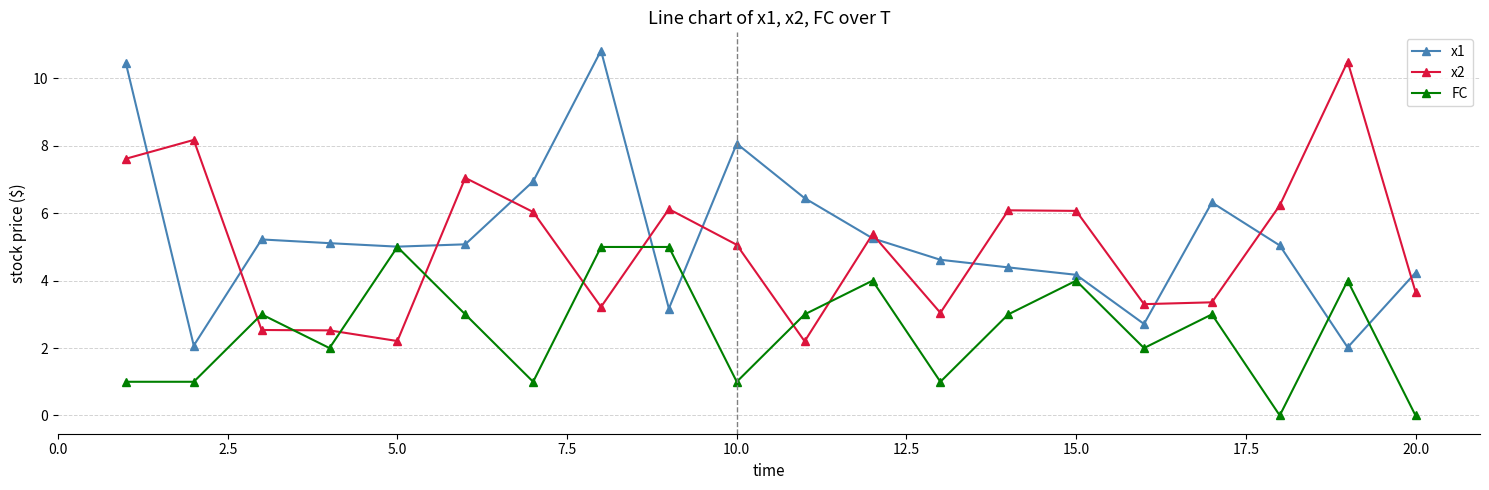

In x1, how many points are lower than both neighbors (excluding endpoints)?

5